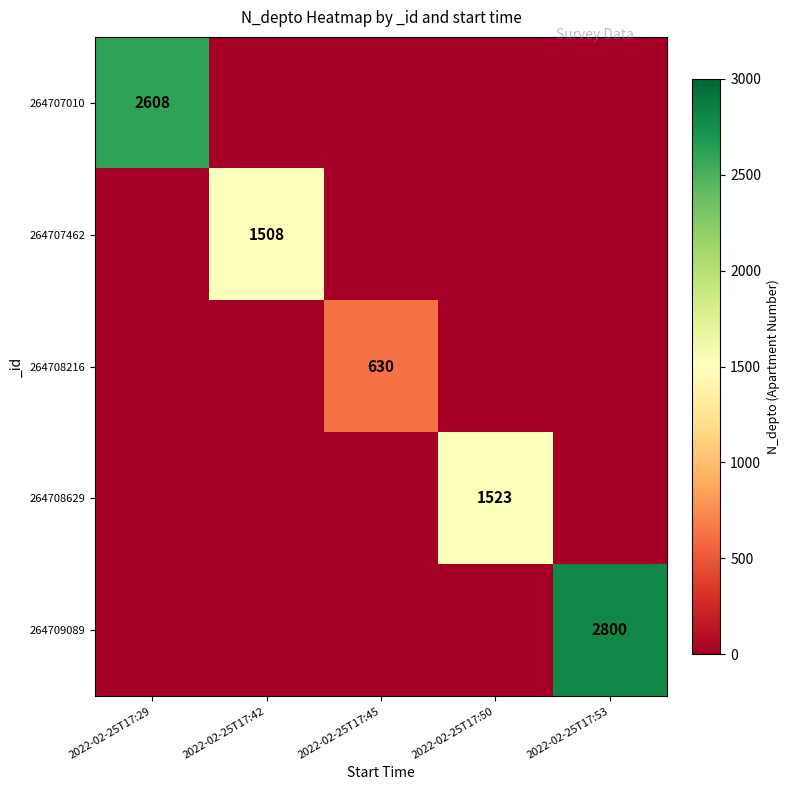

The value of 264707462 at 2022-02-25T17:42 is 1508. True or false?

True